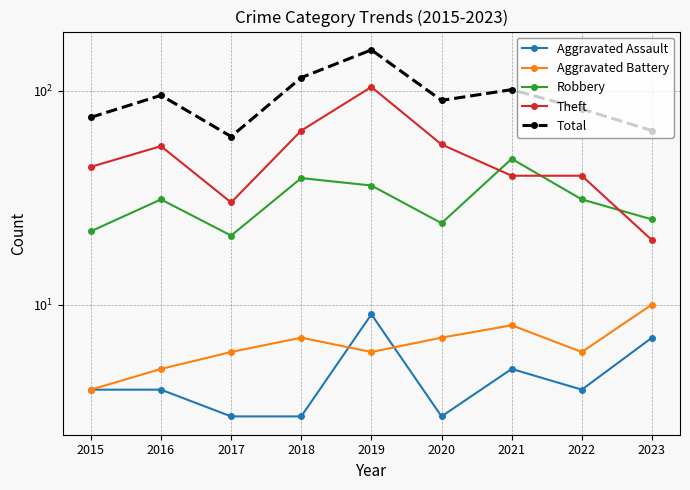

The Robbery series shows 31 at 2016. True or false?

True